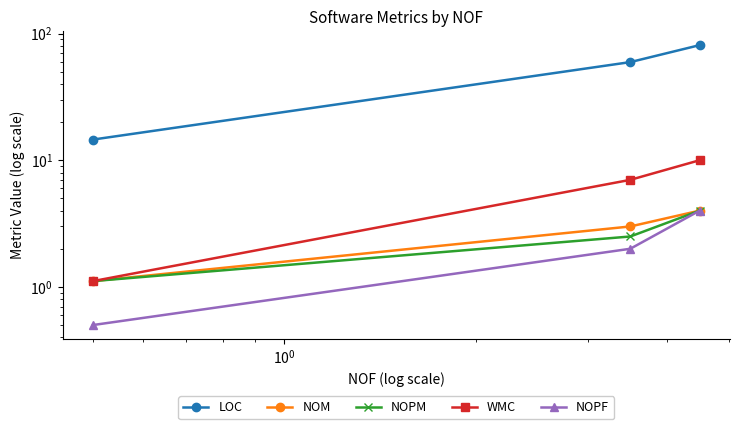

What is the difference between the maximum and minimum values in the WMC series?

8.9